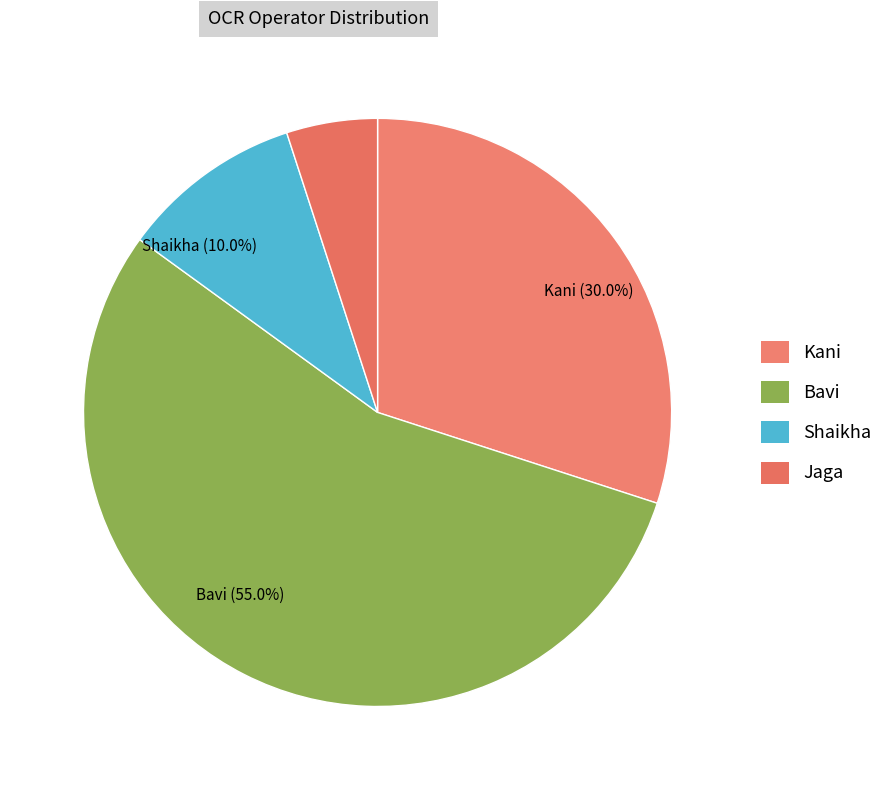

Count the number of slices in the pie.

4